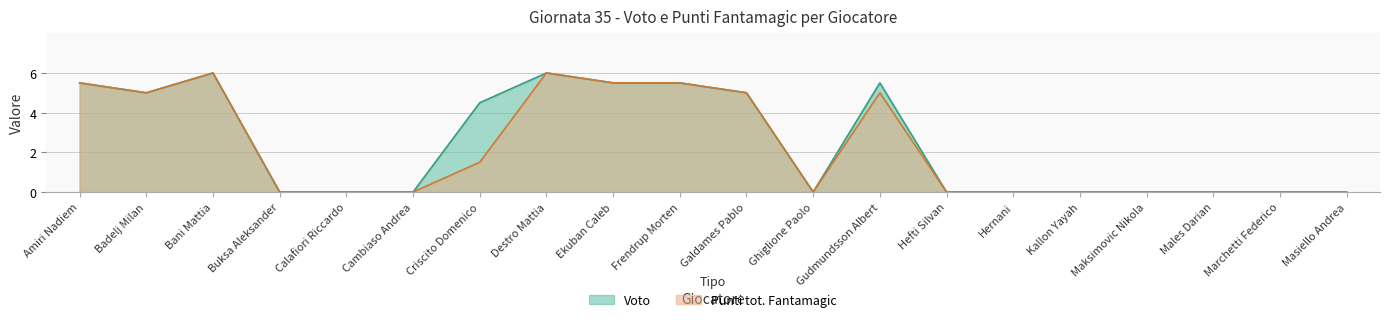

How many interior local peaks does the Punti tot. Fantamagic series have?

3